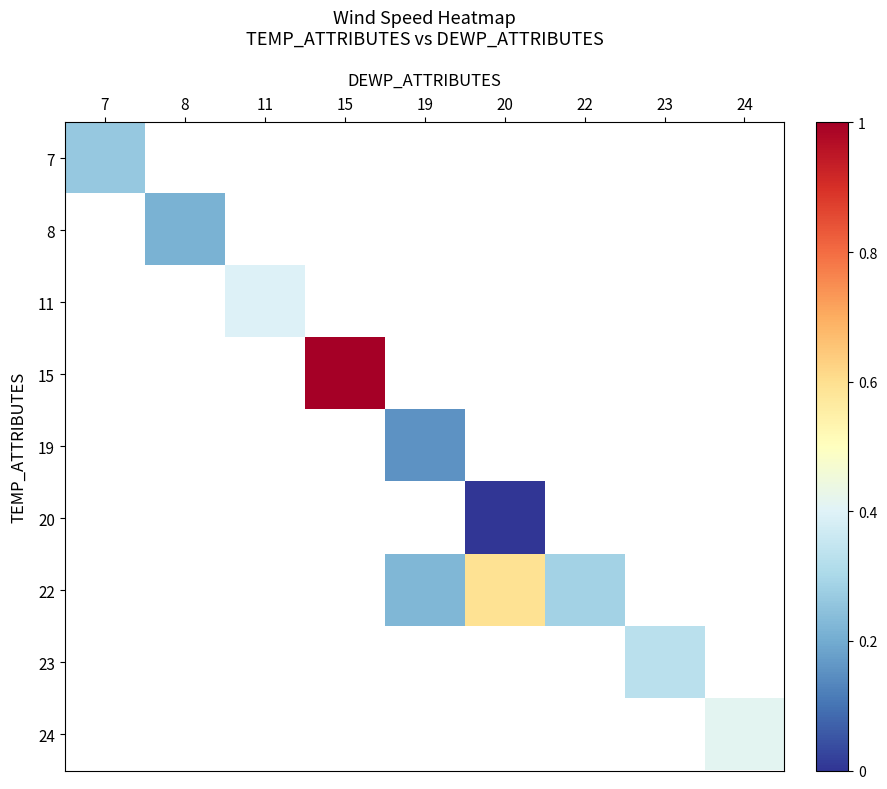

Which series changed the most between 20 and 22?

22